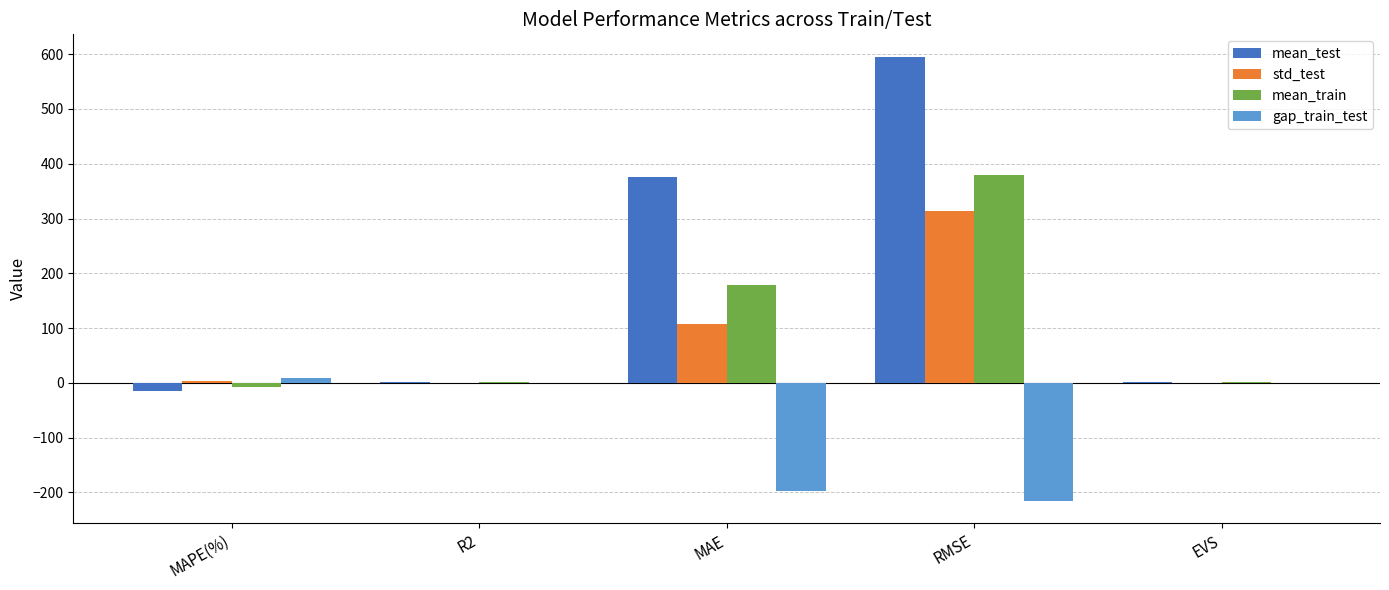

Between RMSE and EVS, which series saw the biggest shift?

mean_test